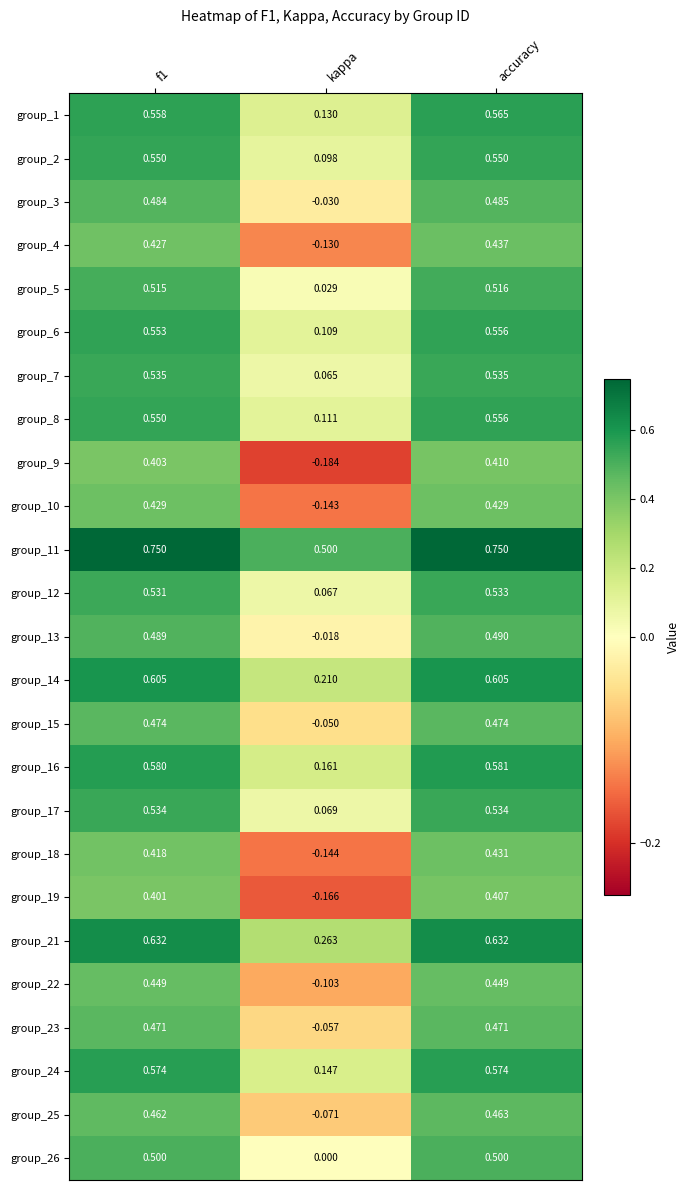

At which label does group_8 reach its peak?

accuracy